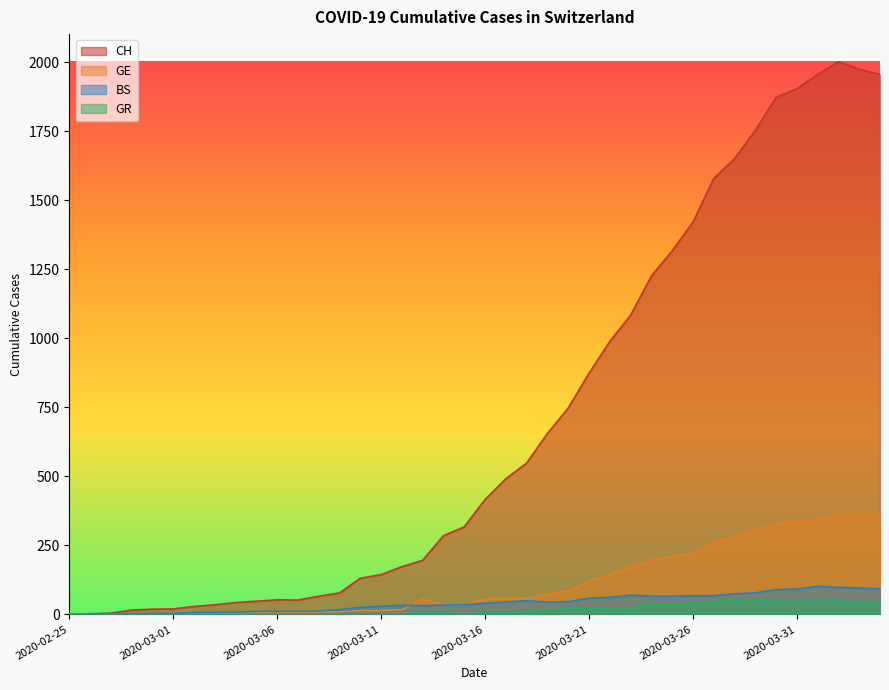

Reading right to left, list all the values displayed in this chart.

CH: 2020-04-04=1955	2020-04-03=1974	2020-04-02=2001	2020-04-01=1955	2020-03-31=1903	2020-03-30=1872	2020-03-29=1752	2020-03-28=1650	2020-03-27=1578	2020-03-26=1420	2020-03-25=1316	2020-03-24=1225	2020-03-23=1083	2020-03-22=988	2020-03-21=873	2020-03-20=747	2020-03-19=655	2020-03-18=548	2020-03-17=491	2020-03-16=416	2020-03-15=317	2020-03-14=285	2020-03-13=196	2020-03-12=173	2020-03-11=144	2020-03-10=131	2020-03-09=78	2020-03-08=66	2020-03-07=52	2020-03-06=53	2020-03-05=48	2020-03-04=43	2020-03-03=35	2020-03-02=29	2020-03-01=20	2020-02-29=19	2020-02-28=16	2020-02-27=5	2020-02-26=1	2020-02-25=0
GE: 2020-04-04=360	2020-04-03=359	2020-04-02=362	2020-04-01=342	2020-03-31=341	2020-03-30=325	2020-03-29=306	2020-03-28=280	2020-03-27=259	2020-03-26=220	2020-03-25=208	2020-03-24=197	2020-03-23=171	2020-03-22=143	2020-03-21=120	2020-03-20=87	2020-03-19=73	2020-03-18=58	2020-03-17=56	2020-03-16=56	2020-03-15=34	2020-03-14=35	2020-03-13=56	2020-03-12=17	2020-03-11=14	2020-03-10=14	2020-03-09=10	2020-03-08=9	2020-03-07=7	2020-03-06=7	2020-03-05=5	2020-03-04=4	2020-03-03=4	2020-03-02=3	2020-03-01=3	2020-02-29=3	2020-02-28=2	2020-02-27=1	2020-02-26=1	2020-02-25=0
GR: 2020-04-04=42	2020-04-03=41	2020-04-02=49	2020-04-01=48	2020-03-31=48	2020-03-30=49	2020-03-29=52	2020-03-28=52	2020-03-27=47	2020-03-26=41	2020-03-25=37	2020-03-24=38	2020-03-23=24	2020-03-22=24	2020-03-21=21	2020-03-20=21	2020-03-19=16	2020-03-18=11	2020-03-17=8	2020-03-16=8	2020-03-15=0	2020-03-14=8	2020-03-13=8	2020-03-12=0	2020-03-11=0	2020-03-10=0	2020-03-09=0	2020-03-08=0	2020-03-07=0	2020-03-06=0	2020-03-05=0	2020-03-04=0	2020-03-03=0	2020-03-02=0	2020-03-01=0	2020-02-29=0	2020-02-28=0	2020-02-27=0	2020-02-26=0	2020-02-25=0
BS: 2020-04-04=93	2020-04-03=96	2020-04-02=98	2020-04-01=102	2020-03-31=92	2020-03-30=90	2020-03-29=78	2020-03-28=75	2020-03-27=68	2020-03-26=68	2020-03-25=66	2020-03-24=66	2020-03-23=70	2020-03-22=62	2020-03-21=59	2020-03-20=46	2020-03-19=45	2020-03-18=50	2020-03-17=45	2020-03-16=41	2020-03-15=35	2020-03-14=34	2020-03-13=32	2020-03-12=33	2020-03-11=30	2020-03-10=25	2020-03-09=18	2020-03-08=12	2020-03-07=11	2020-03-06=11	2020-03-05=11	2020-03-04=9	2020-03-03=8	2020-03-02=7	2020-03-01=4	2020-02-29=4	2020-02-28=3	2020-02-27=3	2020-02-26=3	2020-02-25=0